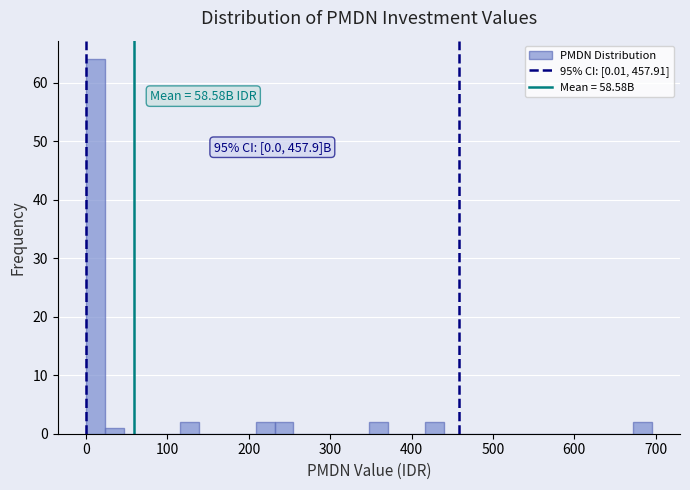

Around what value on the x-axis is the tallest bar? Give the approximate position of its centre, as read against the axis.

10